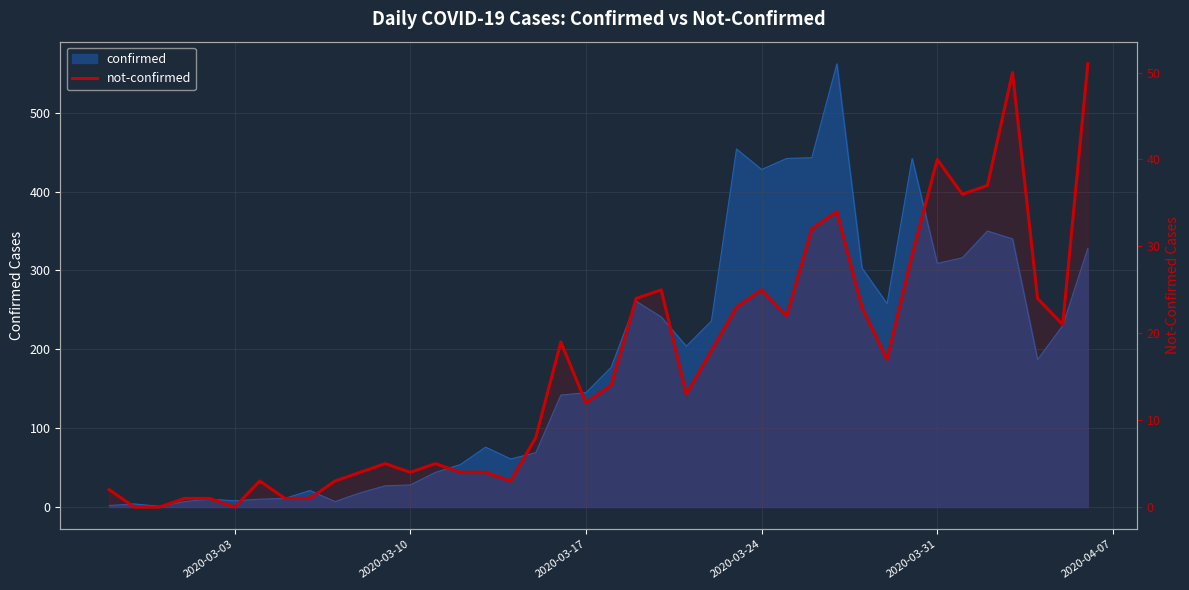

Reading left to right, transcribe all the data shown in this chart.

2	0	0	1	1	0	3	1	1	3	4	5	4	5	4	4	3	8	19	12	14	24	25	13	18	23	25	22	32	34	23	17	29	40	36	37	50	24	21	51